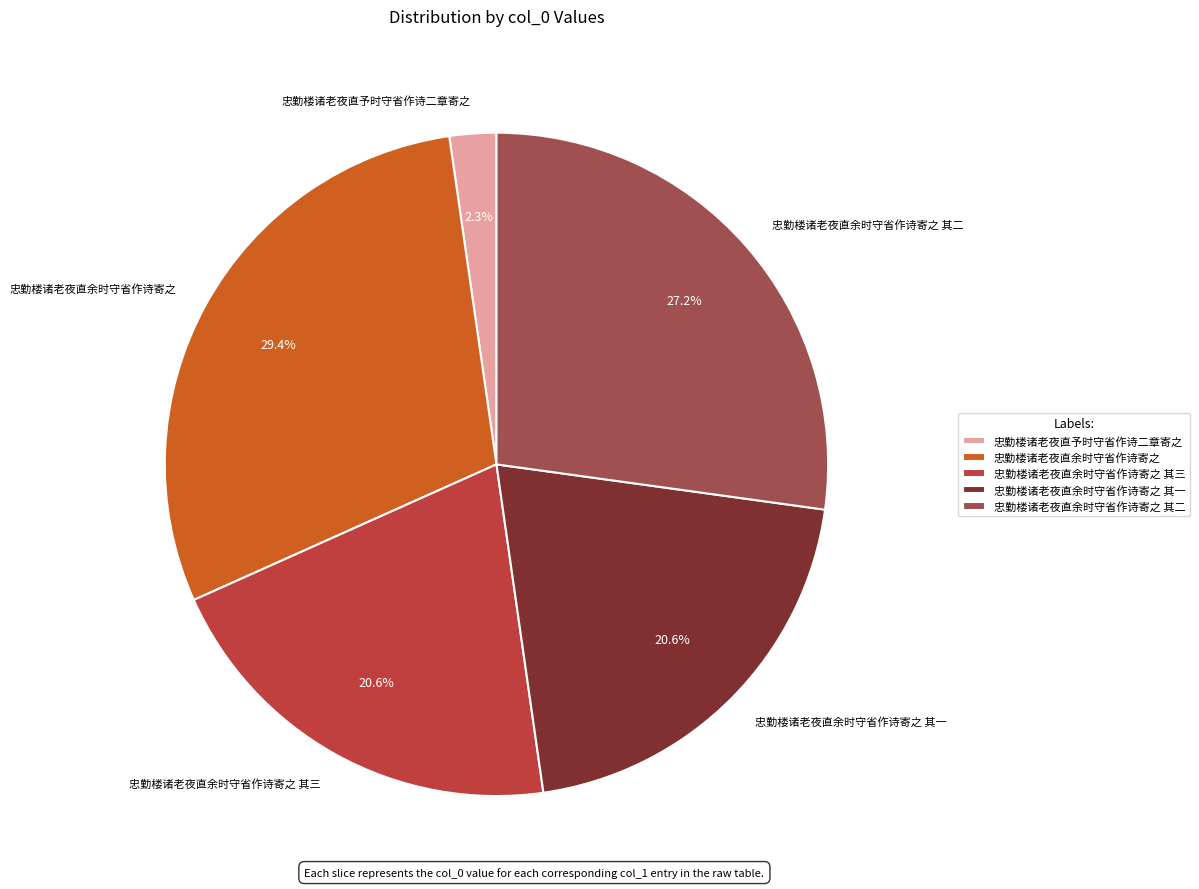

The 忠勤楼诸老夜直余时守省作诗寄之 slice represents 29% of the pie. True or false?

True